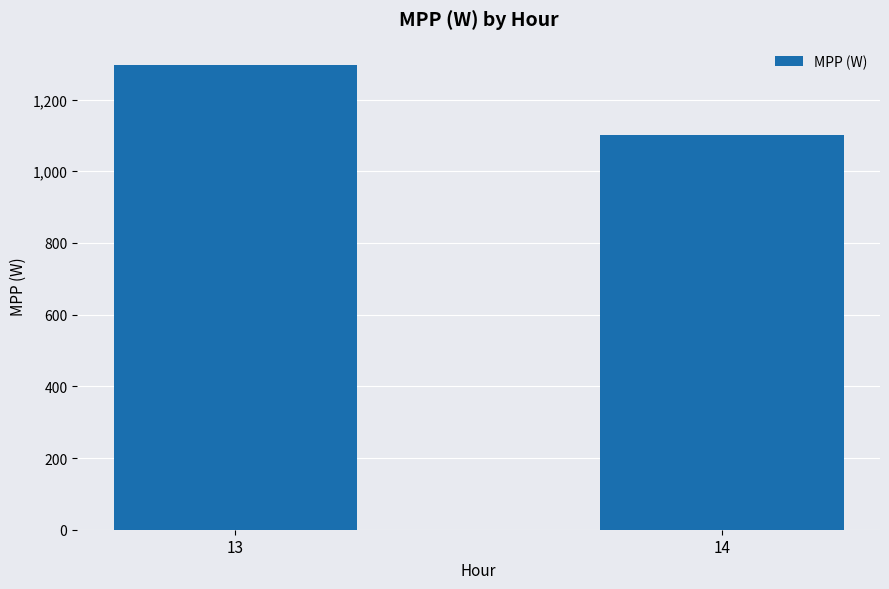

Approximately how many times larger is the value at 13 compared to 14?

1.2